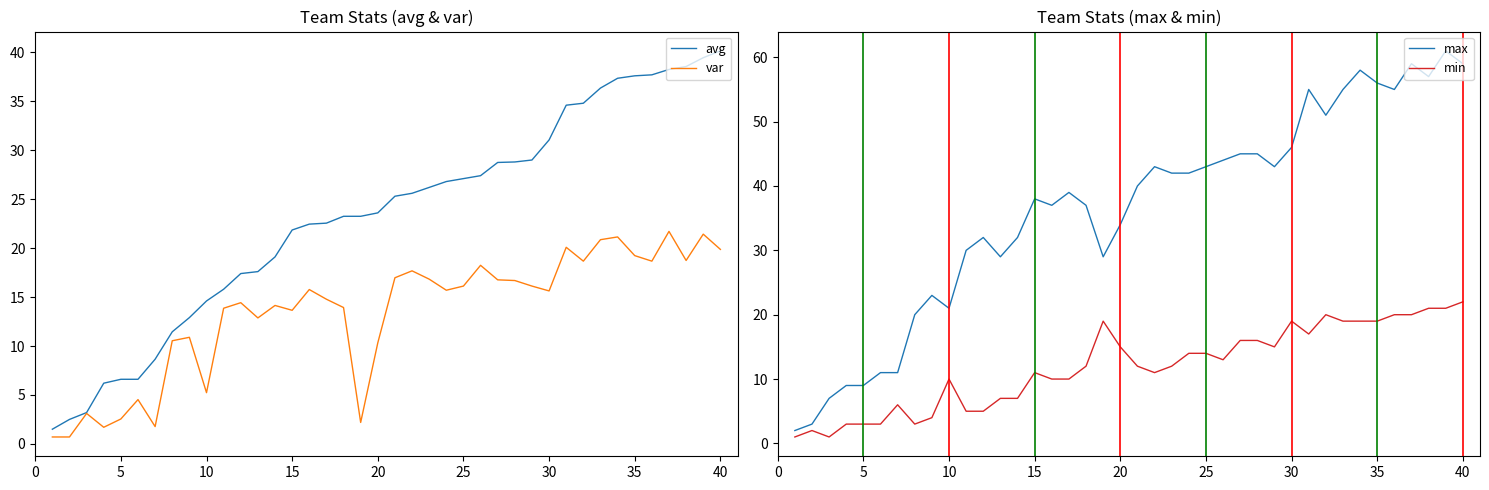

True or false: avg and var cross at least once.

False